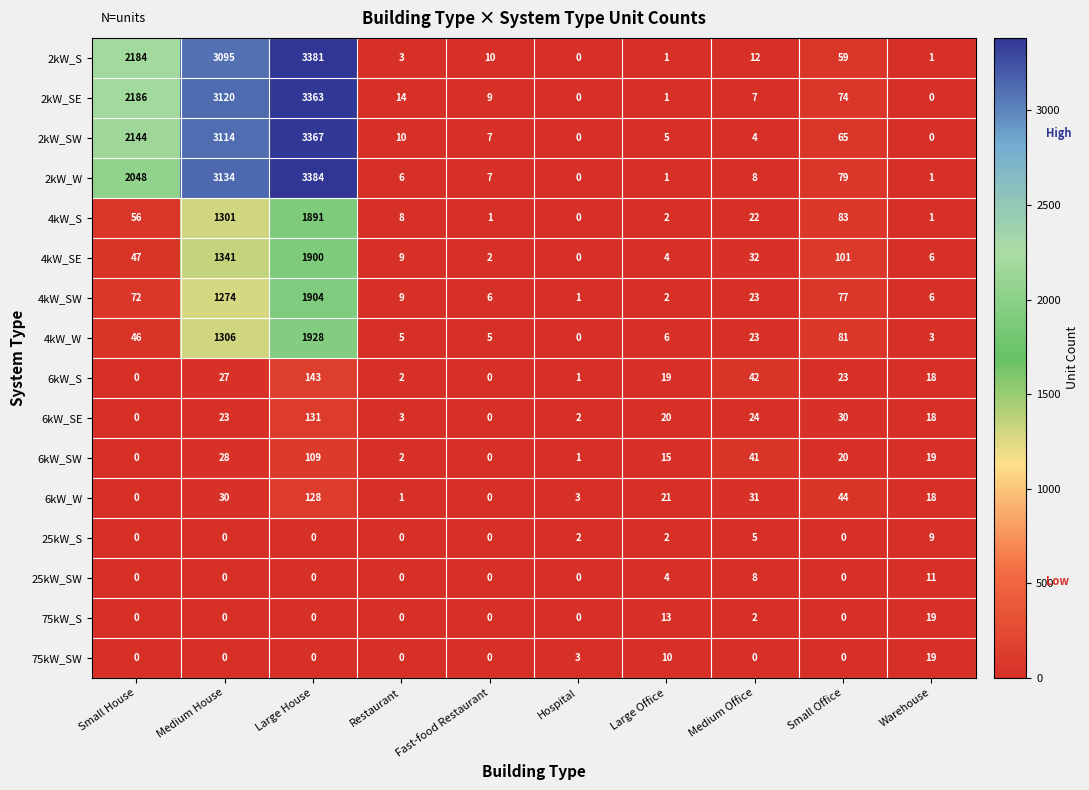

At which label does 2kW_SW first exceed 10?

Small House